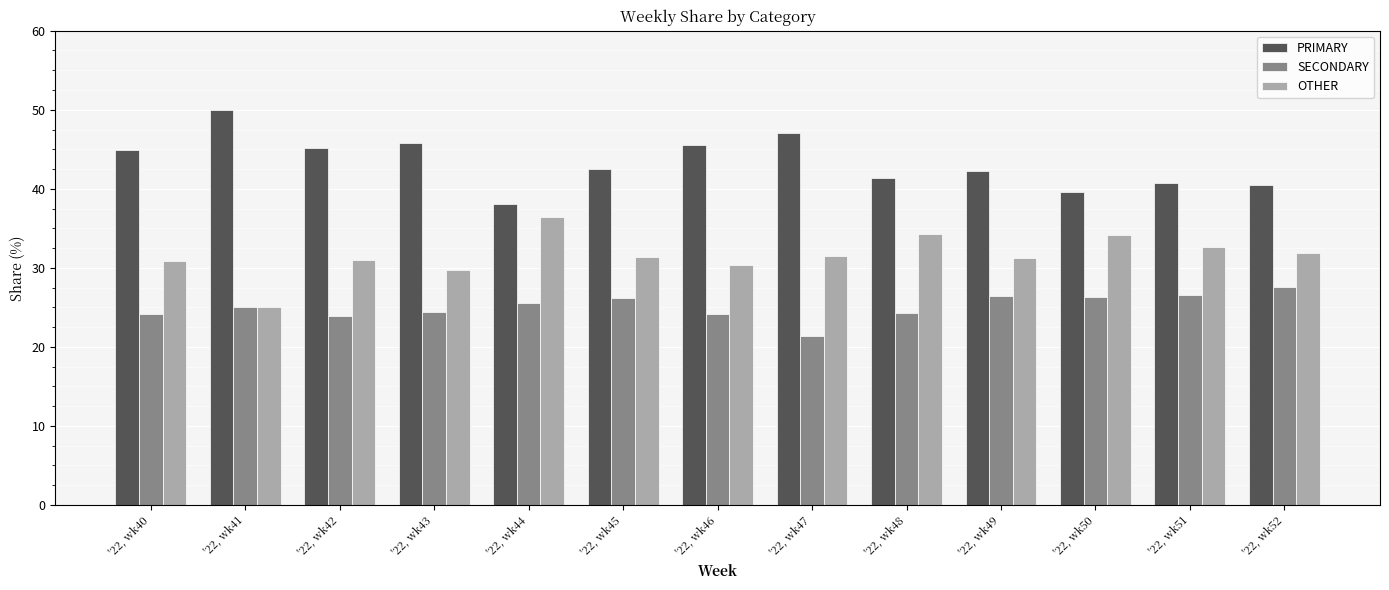

What is the difference between the SECONDARY values at '22, wk51 and '22, wk44?

1.0